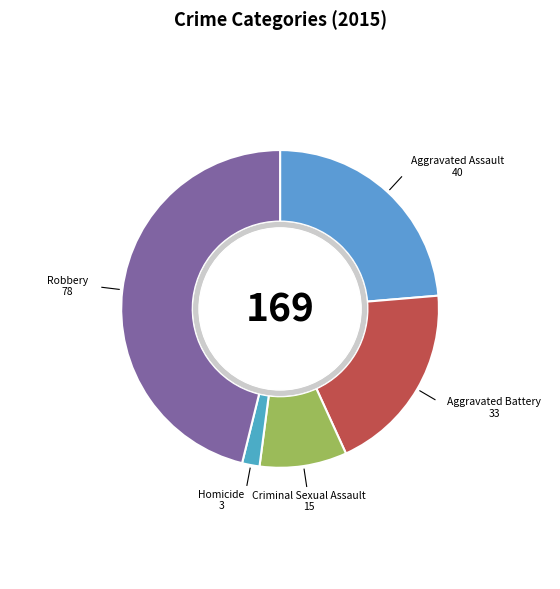

What is the largest slice in the pie chart?

Robbery